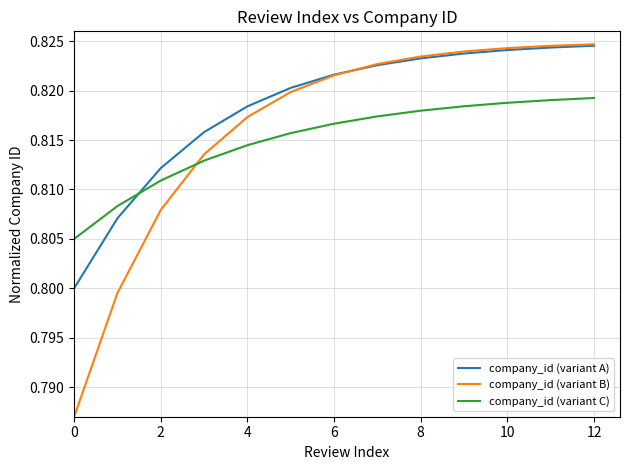

Which series has the largest total across all categories?

company_id (variant A)